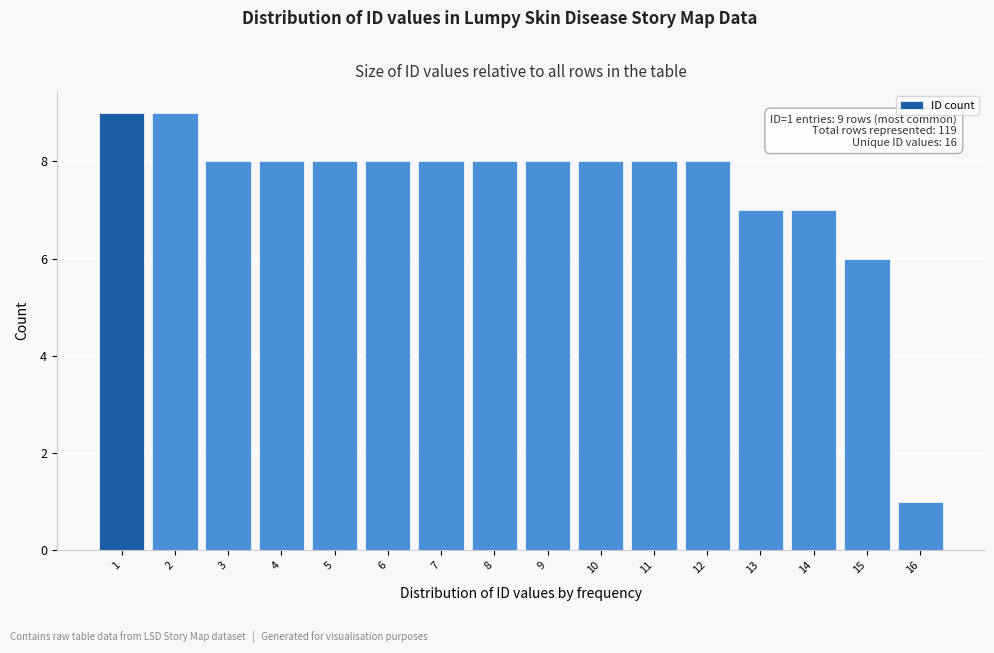

Reading left to right, what are all the values shown in this chart?

1=9	2=9	3=8	4=8	5=8	6=8	7=8	8=8	9=8	10=8	11=8	12=8	13=7	14=7	15=6	16=1